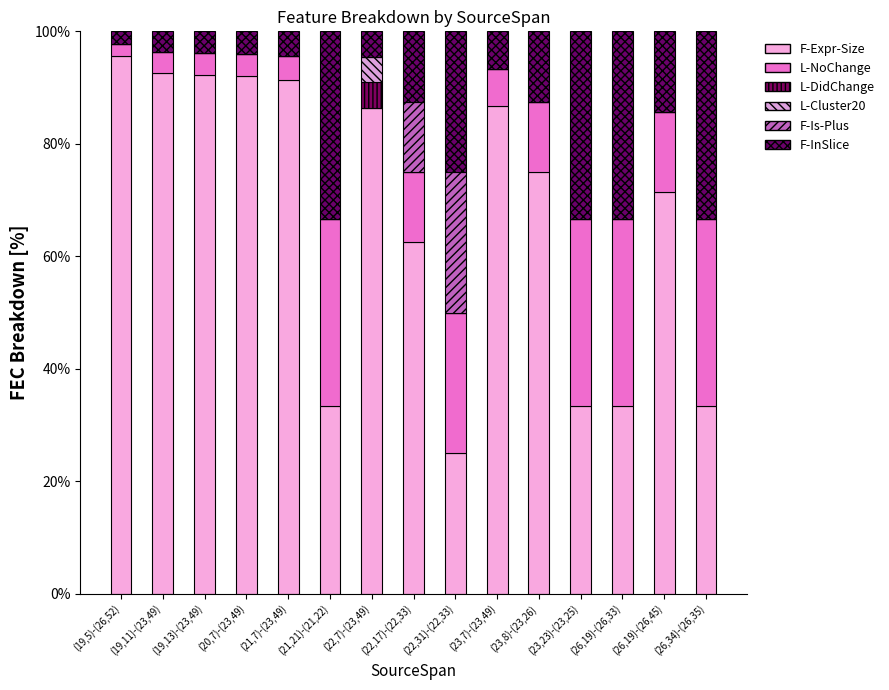

The F-Expr-Size series shows 75.0 at (23,8)-(23,26). True or false?

True